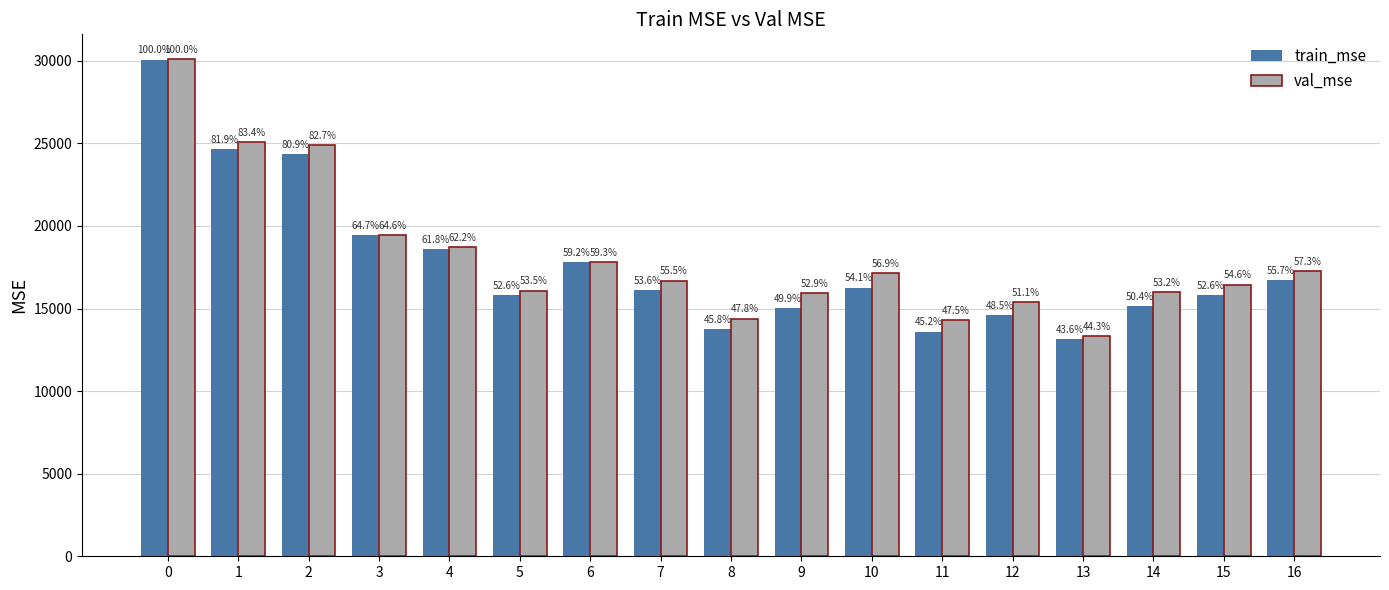

Which series has the largest range (max minus min)?

train_mse